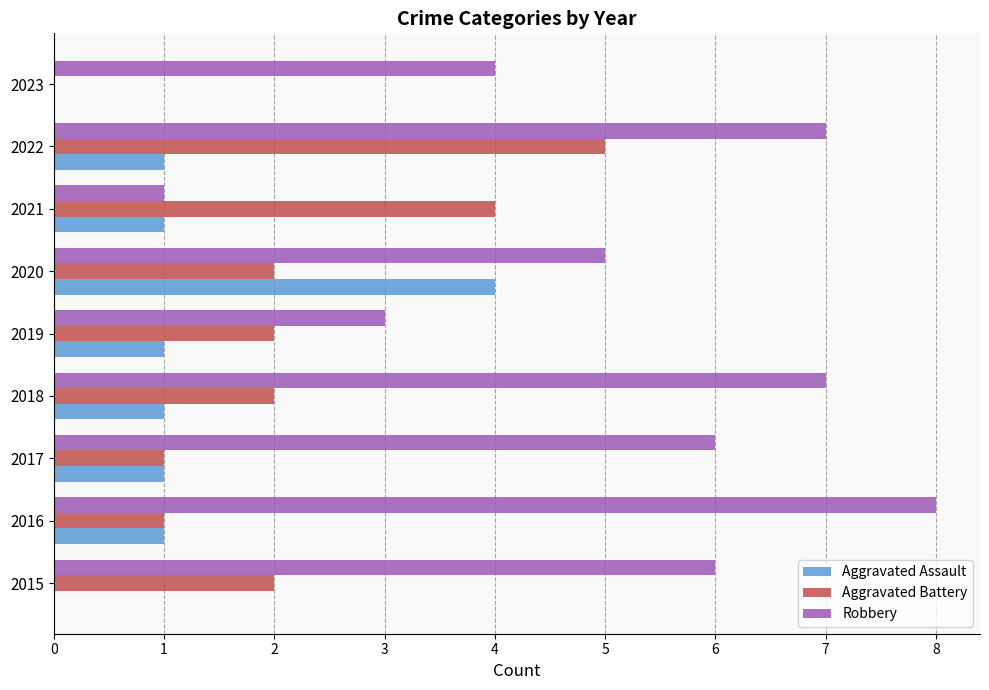

Which series changed the most between 2015 and 2020?

Aggravated Assault